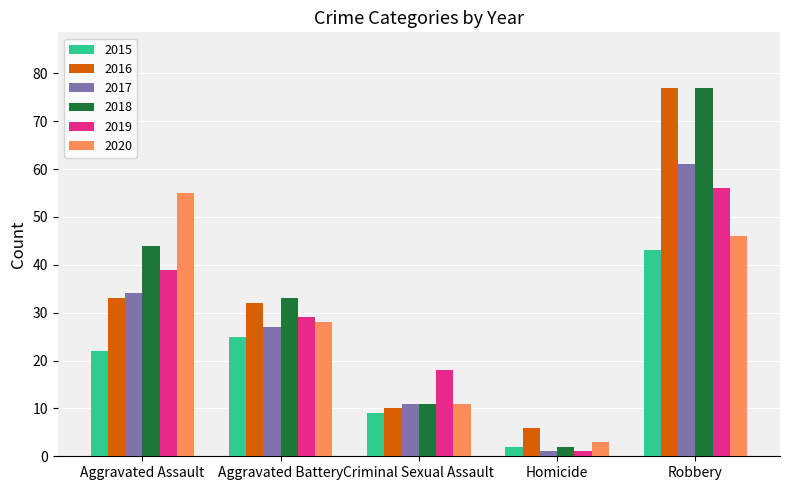

Which series changed the most between Aggravated Battery and Robbery?

2016